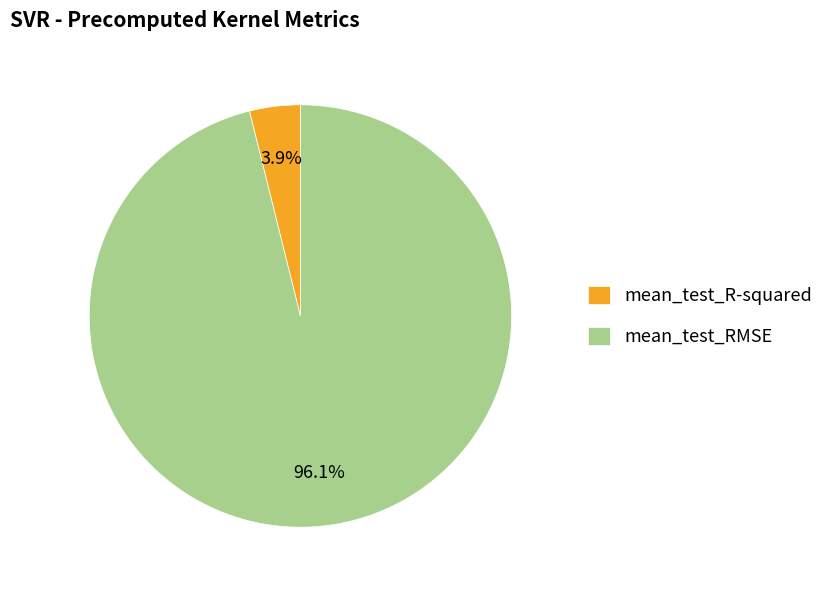

Rank the categories by value from lowest to highest.

mean_test_R-squared, mean_test_RMSE